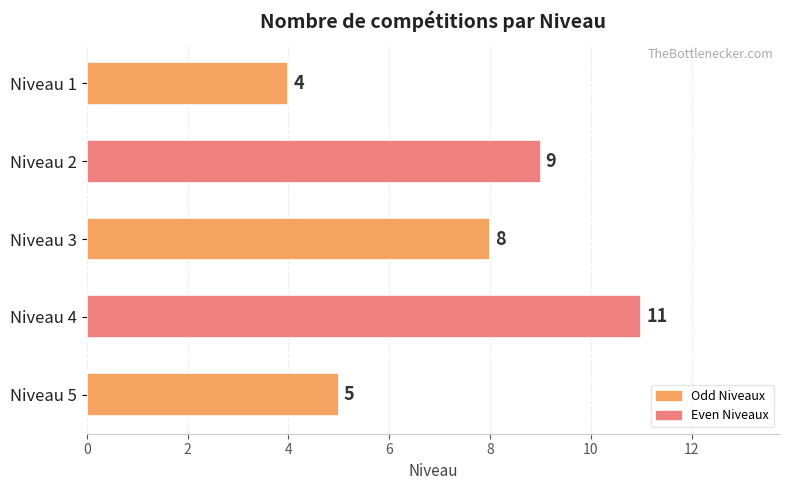

True or false: the data shows 8 at Niveau 3.

True